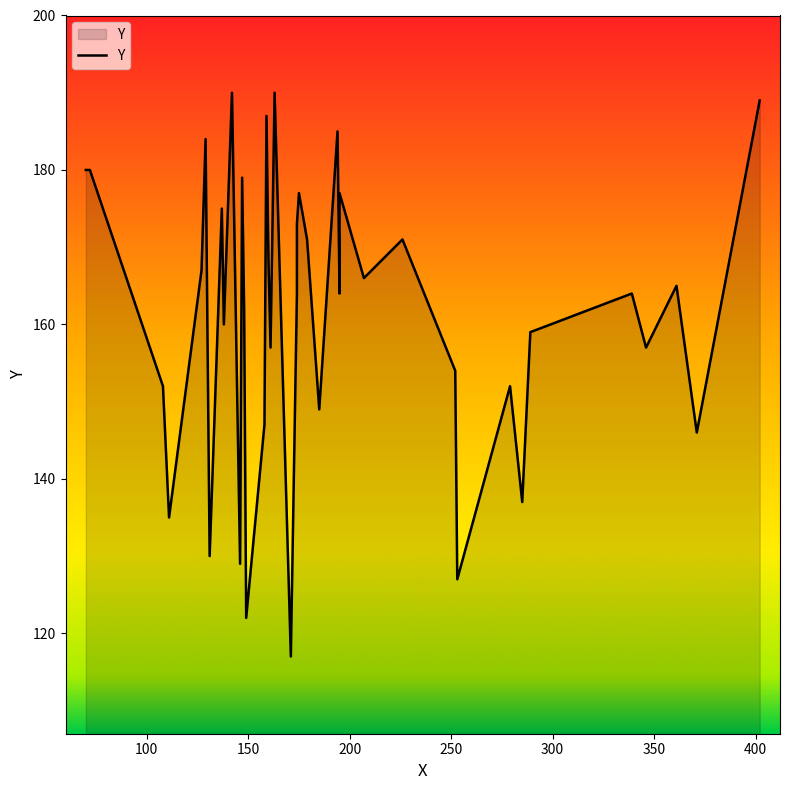

Is it true that the value at 20 is 277?

False